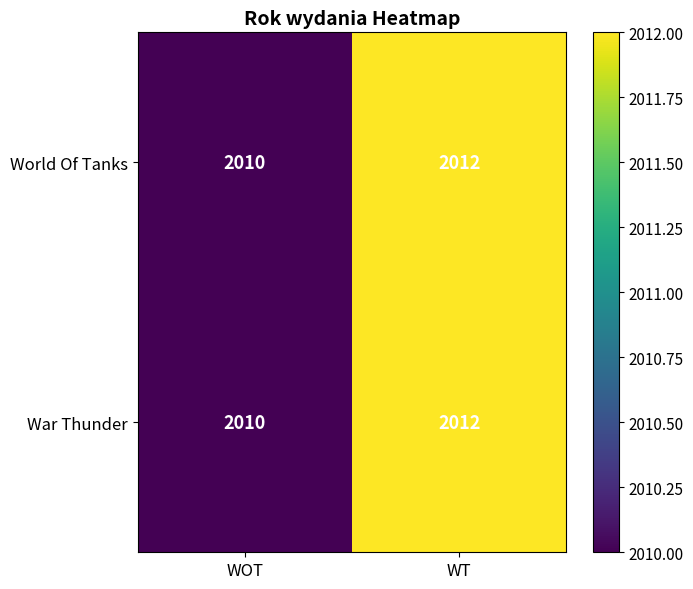

What is the average value of the War Thunder series?

2011